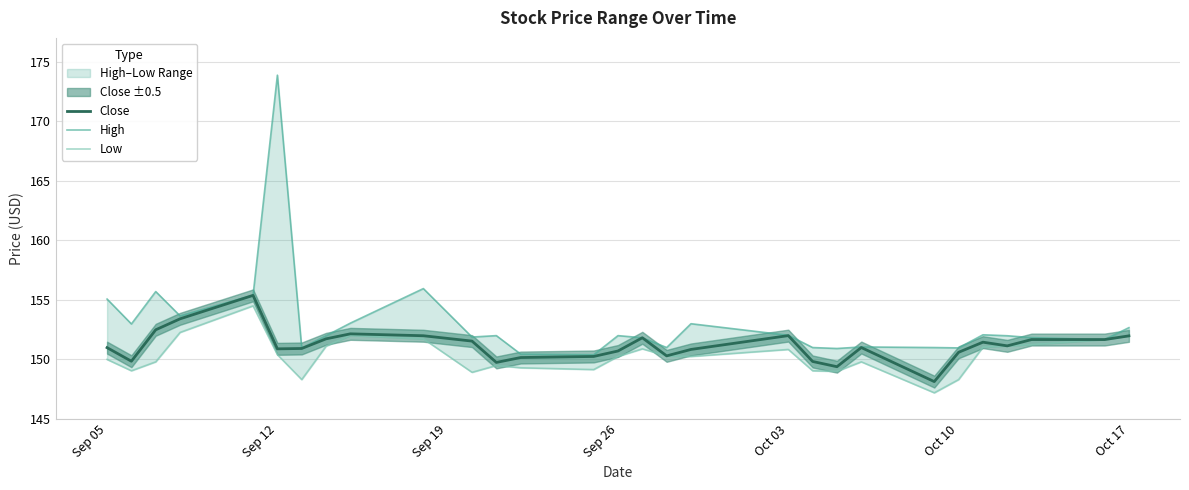

Which series has the widest spread of values?

High